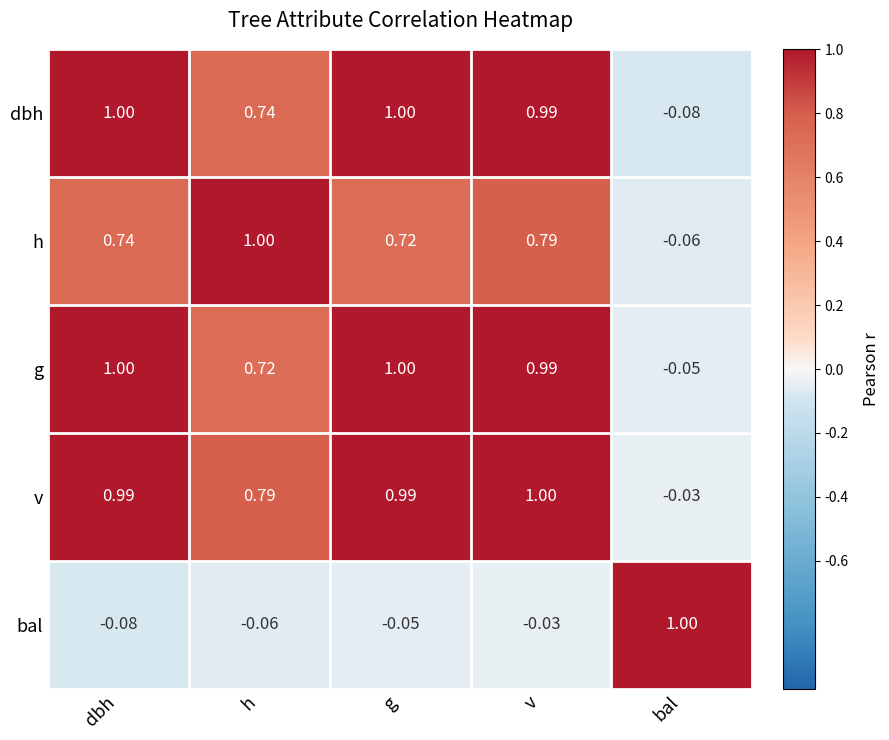

Between g and v, which series saw the biggest shift?

h